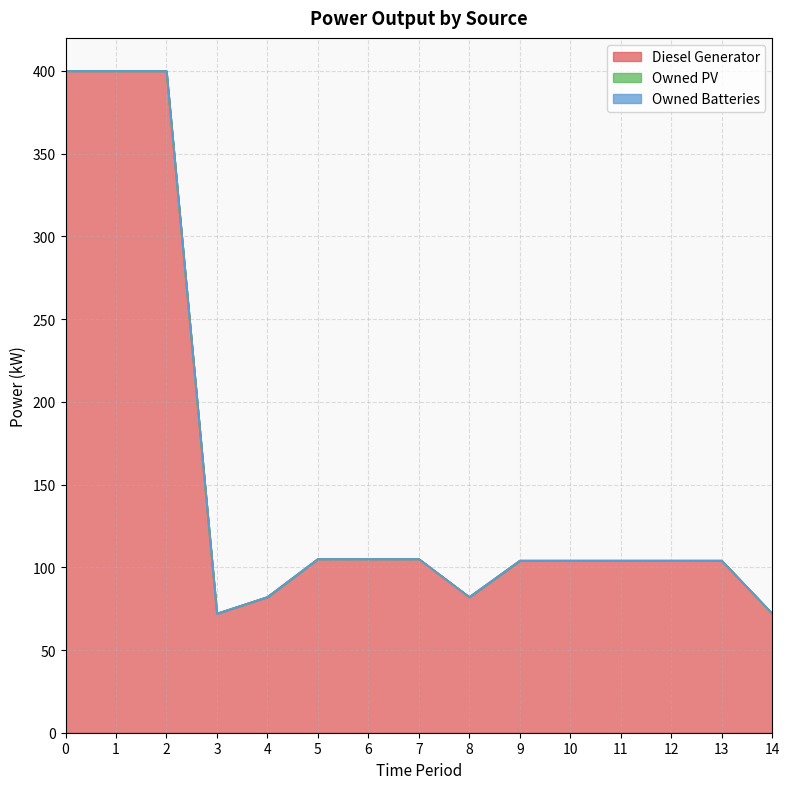

How many series are shown in this chart?

3